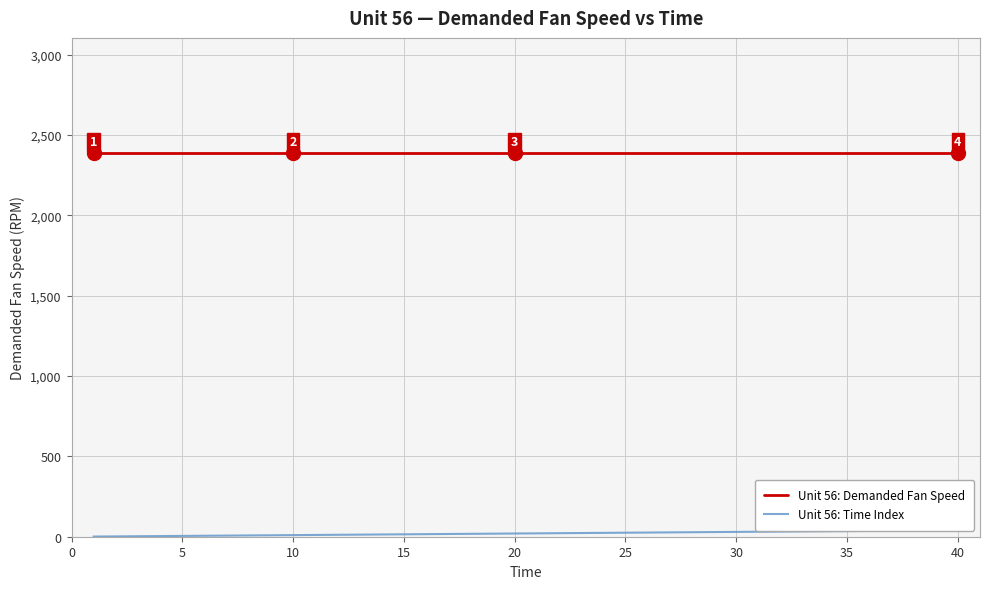

Which series has the largest range (max minus min)?

Unit 56: Time Index